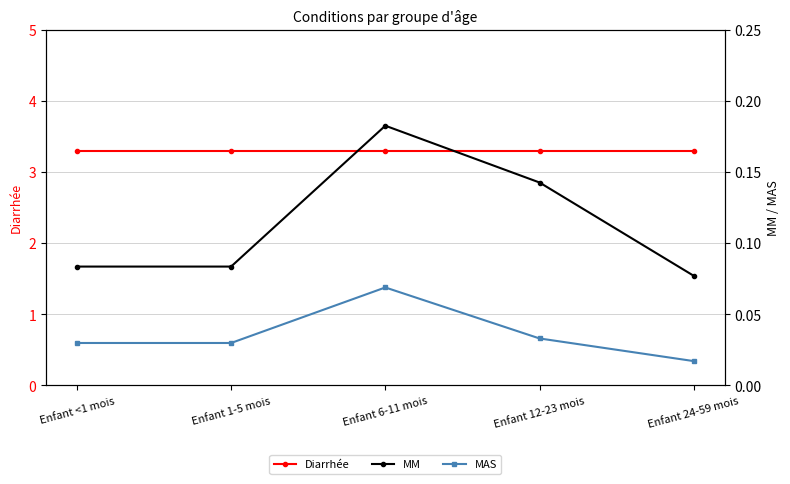

Reading left to right, extract all data points from this chart.

Diarrhée: Enfant <1 mois=3.3	Enfant 1-5 mois=3.3	Enfant 6-11 mois=3.3	Enfant 12-23 mois=3.3	Enfant 24-59 mois=3.3
MM: Enfant <1 mois=0.1	Enfant 1-5 mois=0.1	Enfant 6-11 mois=0.2	Enfant 12-23 mois=0.1	Enfant 24-59 mois=0.1
MAS: Enfant <1 mois=0.0	Enfant 1-5 mois=0.0	Enfant 6-11 mois=0.1	Enfant 12-23 mois=0.0	Enfant 24-59 mois=0.0